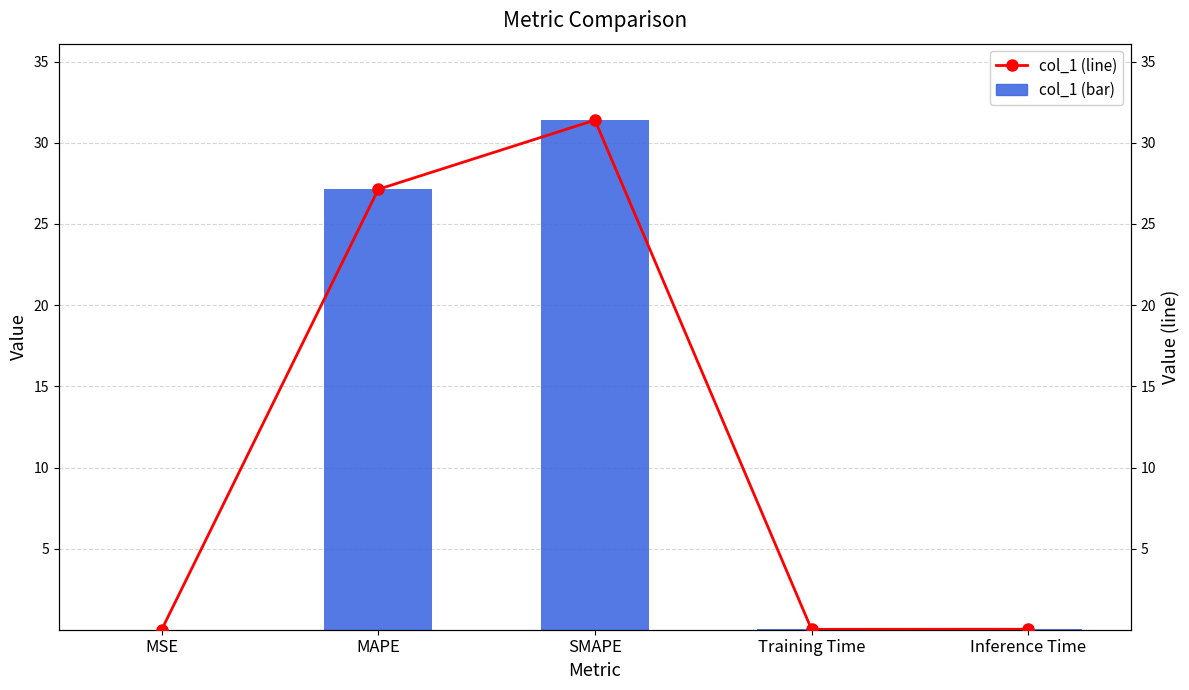

Where is col_1 (line) nearest to the value 15?

MAPE